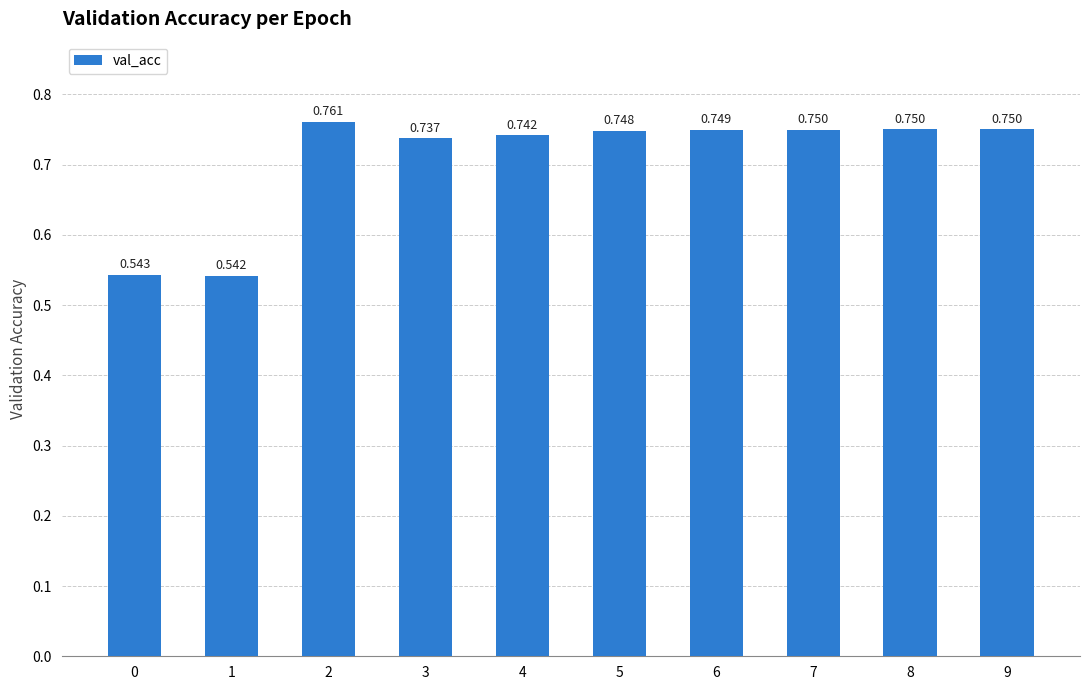

Are the bars horizontal?

No